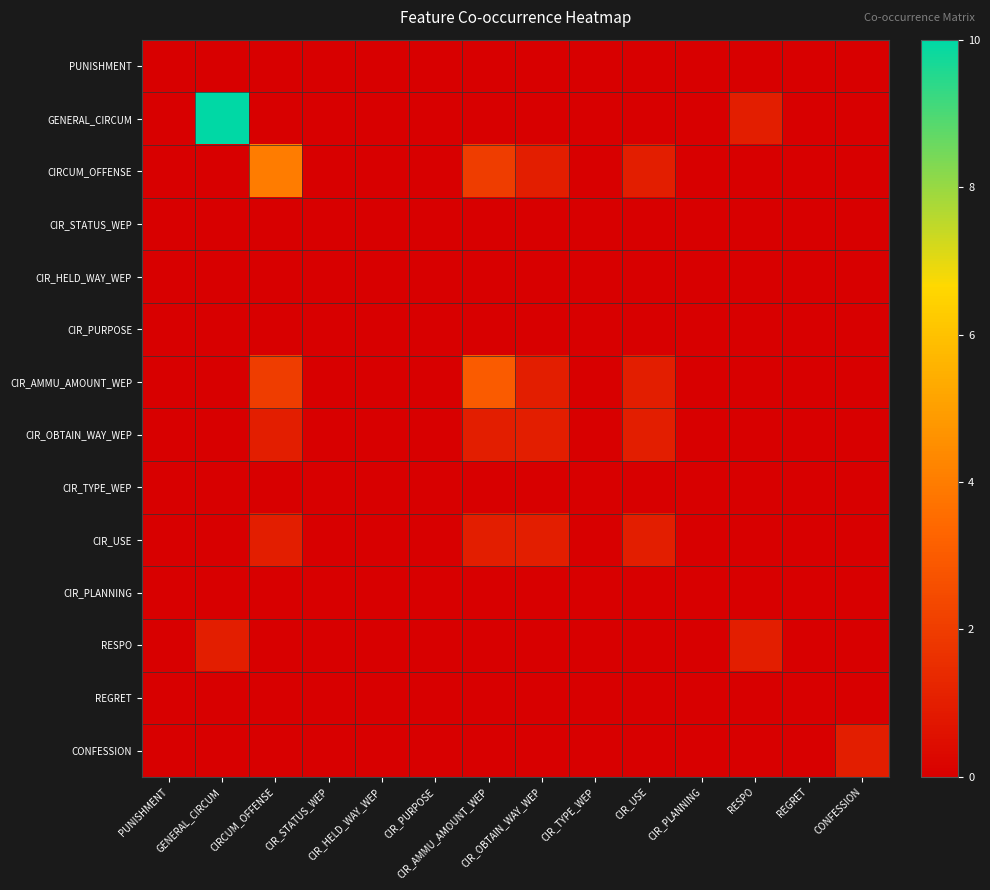

Rank the series by their maximum value, from highest to lowest.

GENERAL_CIRCUM, CIRCUM_OFFENSE, CIR_AMMU_AMOUNT_WEP, CIR_OBTAIN_WAY_WEP, CIR_USE, RESPO, CONFESSION, PUNISHMENT, CIR_STATUS_WEP, CIR_HELD_WAY_WEP, CIR_PURPOSE, CIR_TYPE_WEP, CIR_PLANNING, REGRET